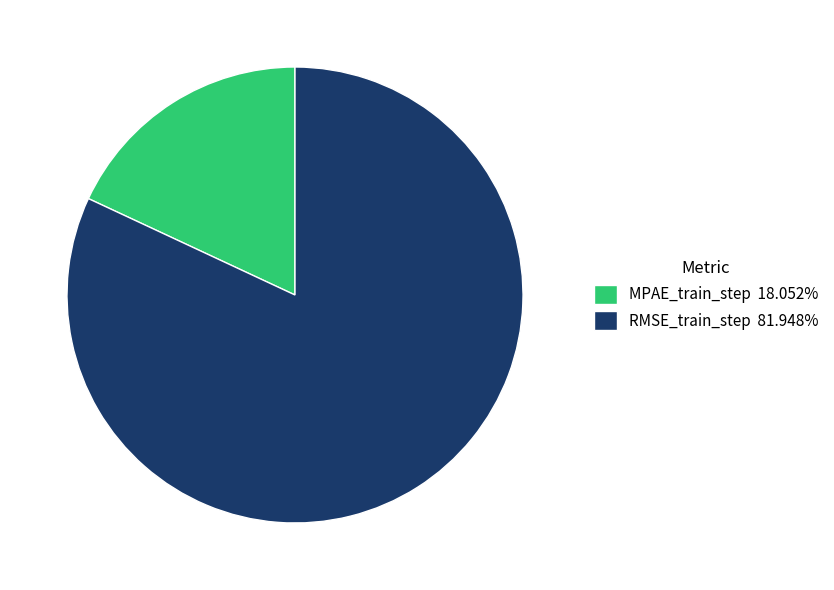

How many segments does this pie chart have?

2